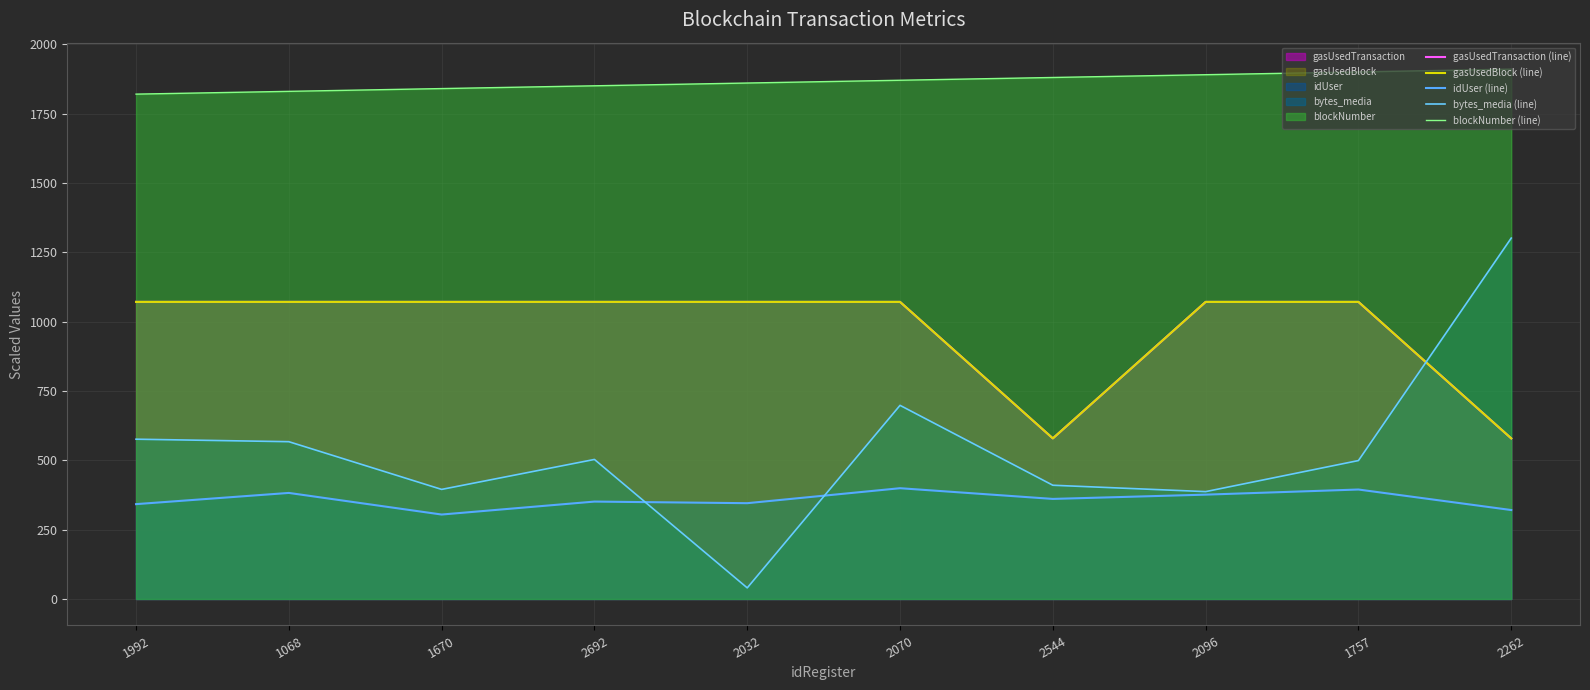

The value of bytes_media (line) at 2032 is 40.0. True or false?

True